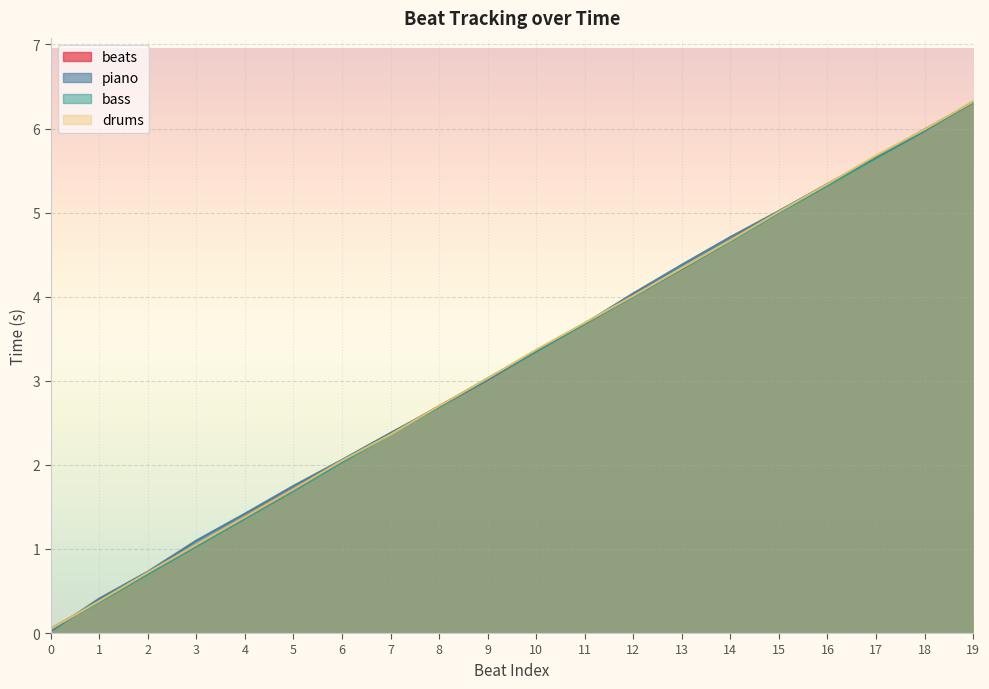

At 18, list the series in order from smallest to largest.

piano, bass, beats, drums